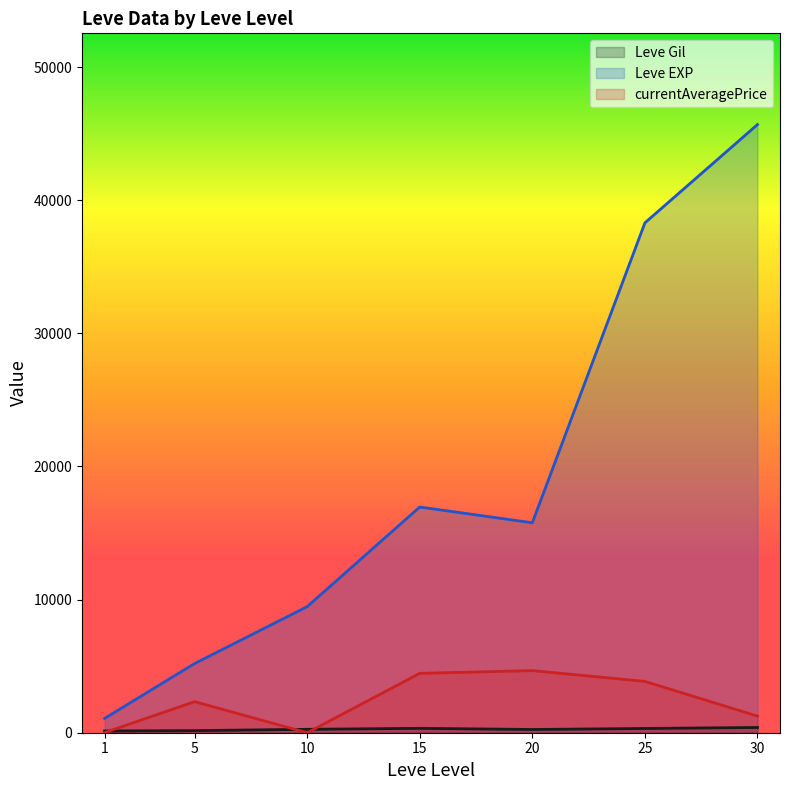

At 15, list the series in order from largest to smallest.

Leve EXP, Leve Gil, currentAveragePrice